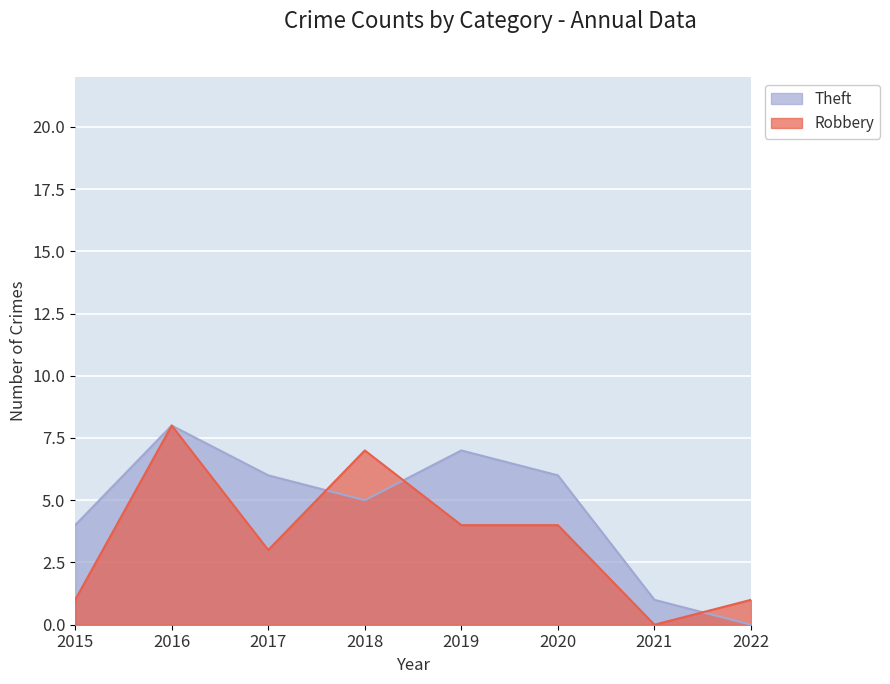

What is the difference between the maximum and minimum values in the Robbery series?

8